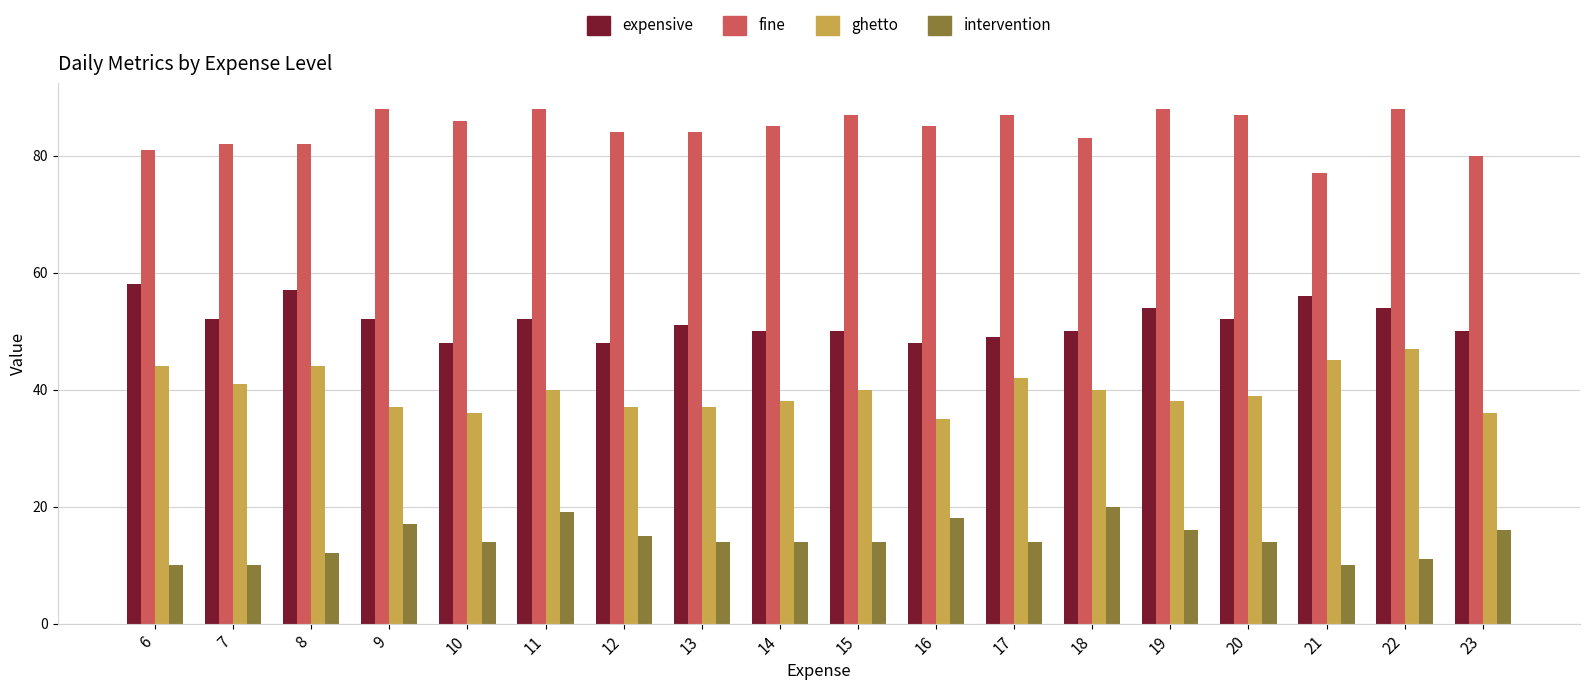

Reading right to left, transcribe all the data shown in this chart.

expensive: 23=50	22=54	21=56	20=52	19=54	18=50	17=49	16=48	15=50	14=50	13=51	12=48	11=52	10=48	9=52	8=57	7=52	6=58
fine: 23=80	22=88	21=77	20=87	19=88	18=83	17=87	16=85	15=87	14=85	13=84	12=84	11=88	10=86	9=88	8=82	7=82	6=81
ghetto: 23=36	22=47	21=45	20=39	19=38	18=40	17=42	16=35	15=40	14=38	13=37	12=37	11=40	10=36	9=37	8=44	7=41	6=44
intervention: 23=16	22=11	21=10	20=14	19=16	18=20	17=14	16=18	15=14	14=14	13=14	12=15	11=19	10=14	9=17	8=12	7=10	6=10